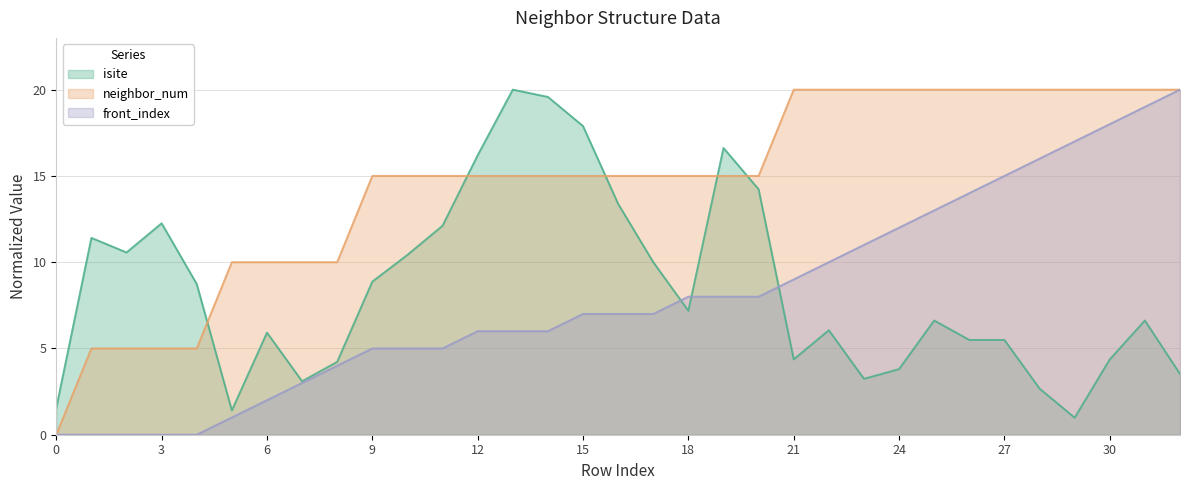

Reading left to right, transcribe all the data shown in this chart.

isite: 0=1.5	1=11.4	2=10.6	3=12.3	4=8.7	5=1.4	6=5.9	7=3.1	8=4.2	9=8.9	10=10.4	11=12.1	12=16.2	13=20.0	14=19.6	15=17.9	16=13.4	17=10.0	18=7.2	19=16.6	20=14.2	21=4.4	22=6.1	23=3.2	24=3.8	25=6.6	26=5.5	27=5.5	28=2.7	29=1.0	30=4.4	31=6.6	32=3.5
neighbor_num: 0=0.0	1=5.0	2=5.0	3=5.0	4=5.0	5=10.0	6=10.0	7=10.0	8=10.0	9=15.0	10=15.0	11=15.0	12=15.0	13=15.0	14=15.0	15=15.0	16=15.0	17=15.0	18=15.0	19=15.0	20=15.0	21=20.0	22=20.0	23=20.0	24=20.0	25=20.0	26=20.0	27=20.0	28=20.0	29=20.0	30=20.0	31=20.0	32=20.0
front_index: 0=0.0	1=0.0	2=0.0	3=0.0	4=0.0	5=1.0	6=2.0	7=3.0	8=4.0	9=5.0	10=5.0	11=5.0	12=6.0	13=6.0	14=6.0	15=7.0	16=7.0	17=7.0	18=8.0	19=8.0	20=8.0	21=9.0	22=10.0	23=11.0	24=12.0	25=13.0	26=14.0	27=15.0	28=16.0	29=17.0	30=18.0	31=19.0	32=20.0